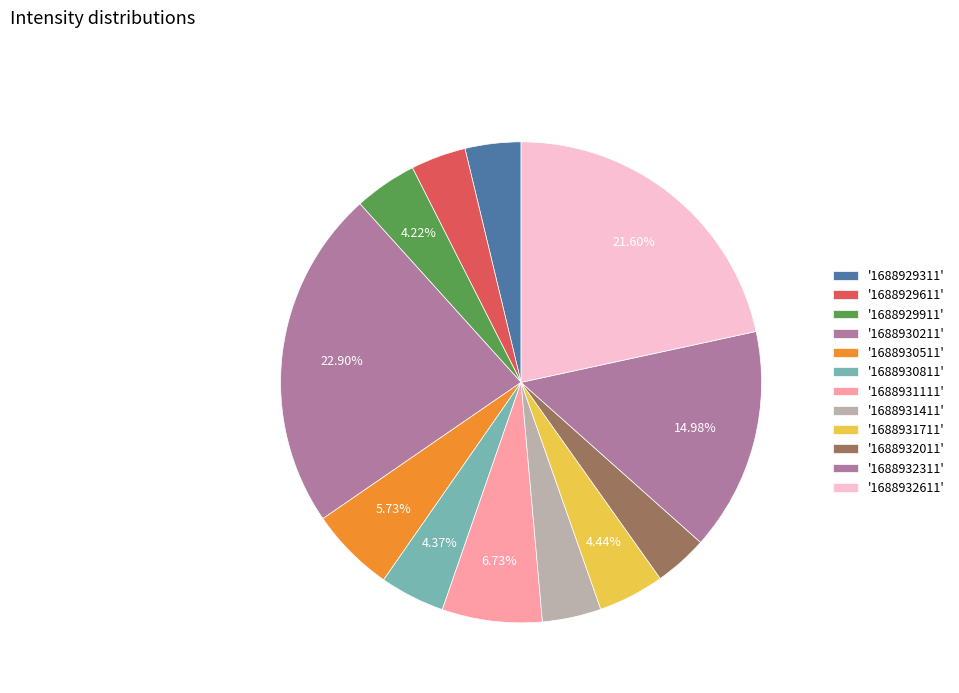

What is the smallest slice in the pie chart?

1688932011